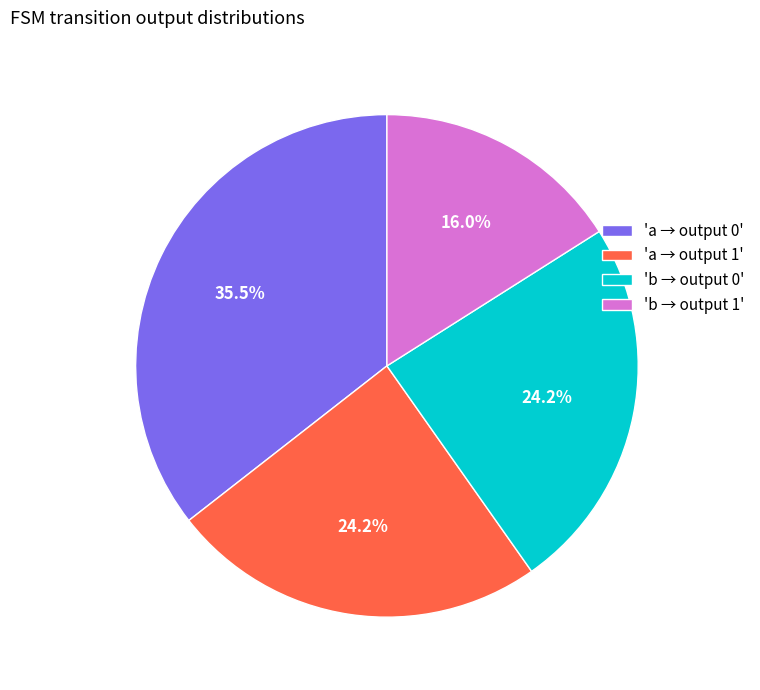

Count the number of slices in the pie.

4